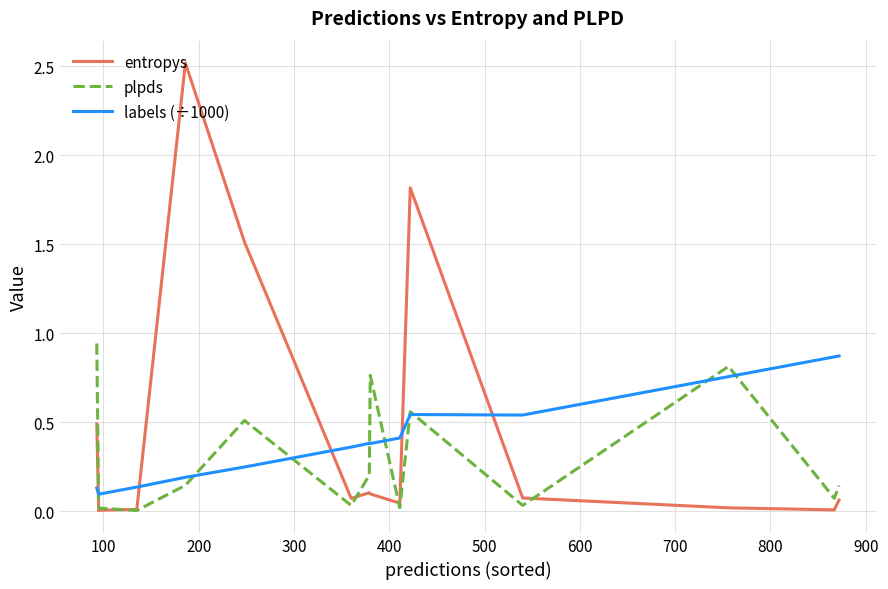

How many data points does each series have?

15